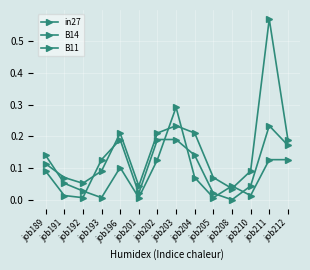

How many lines are shown in the chart?

3